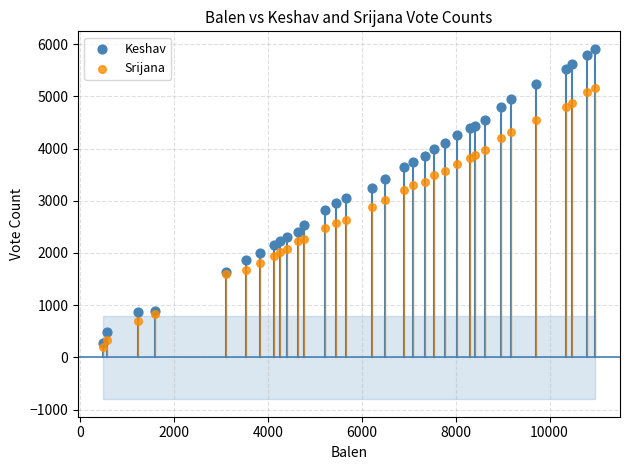

What are all the series names shown in the legend?

Keshav, Srijana